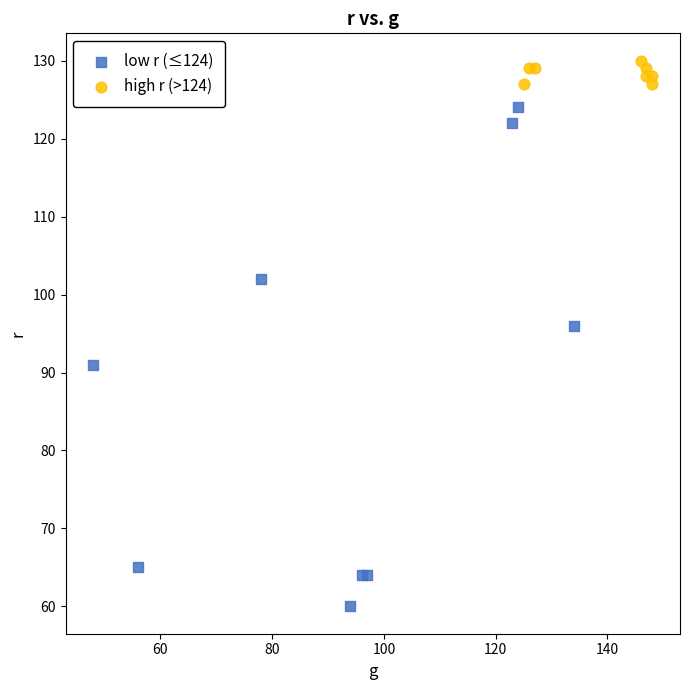

Which series contains the highest Y value?

high r (>124)